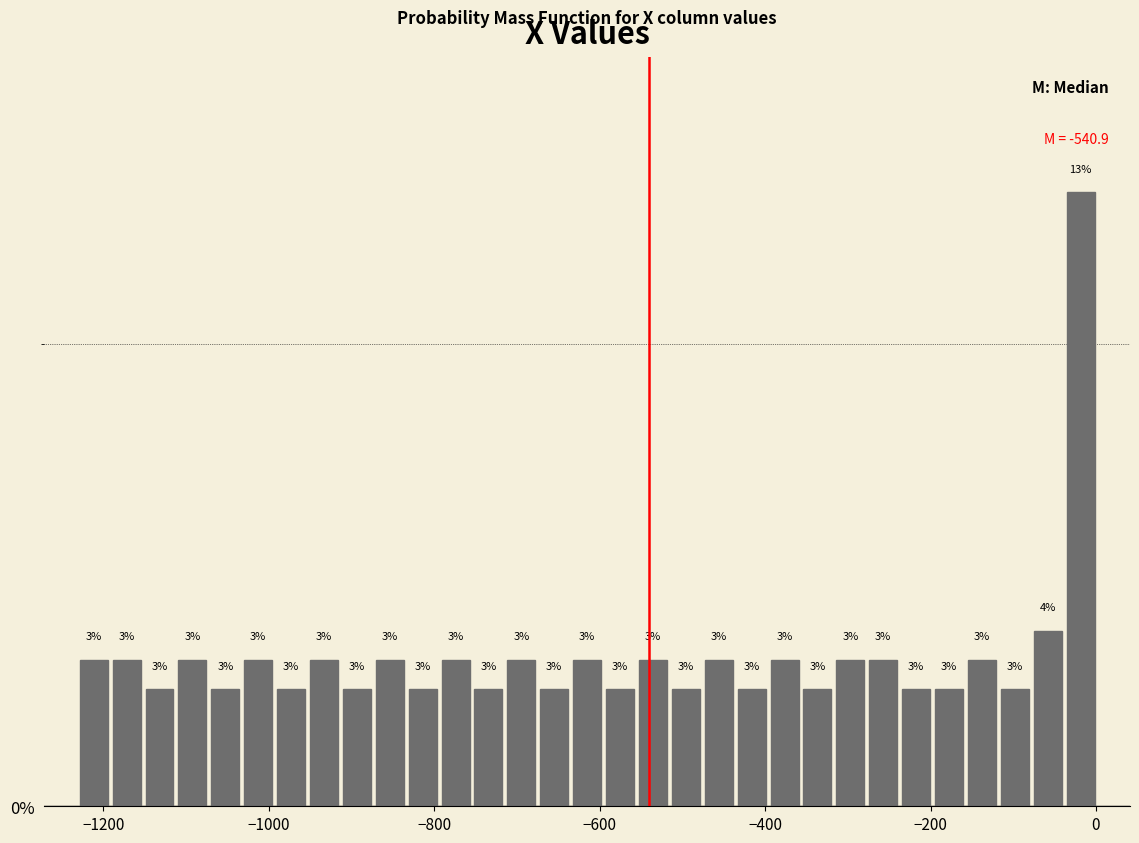

Read against the x-axis, roughly where is the centre of the tallest bar?

-20